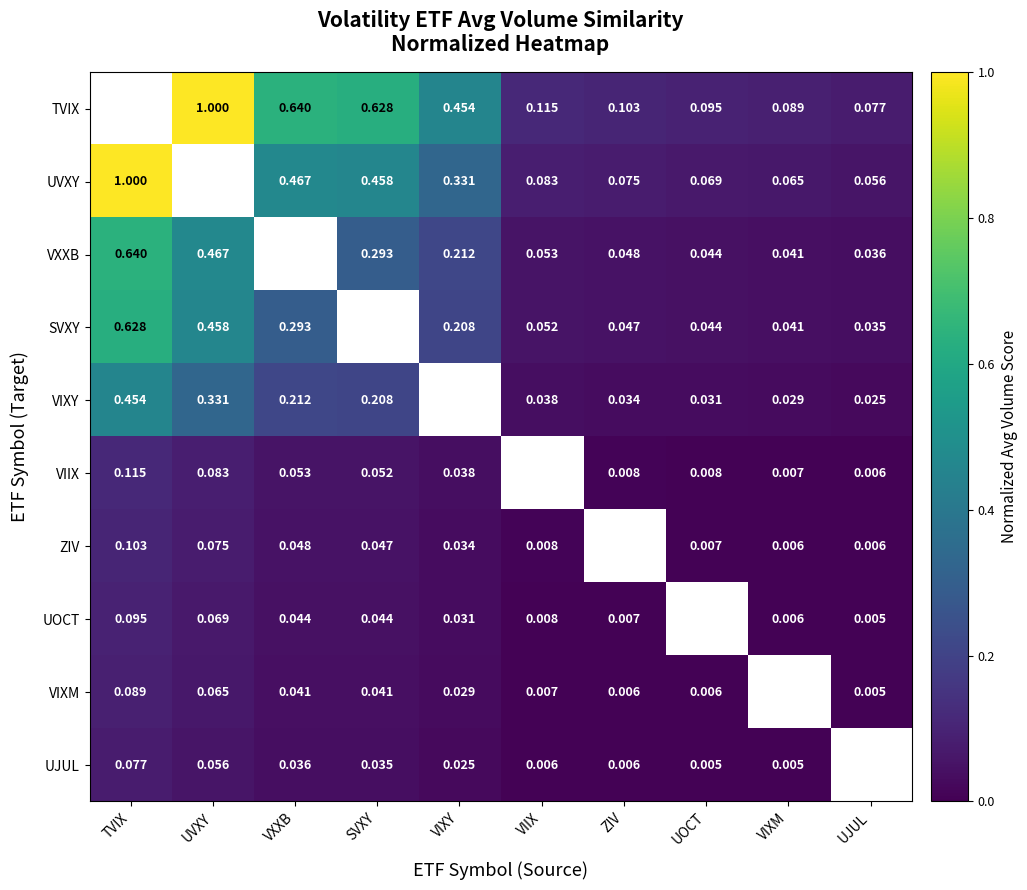

Is the value of SVXY at VIIX greater than the value of VIXY at UOCT?

Yes